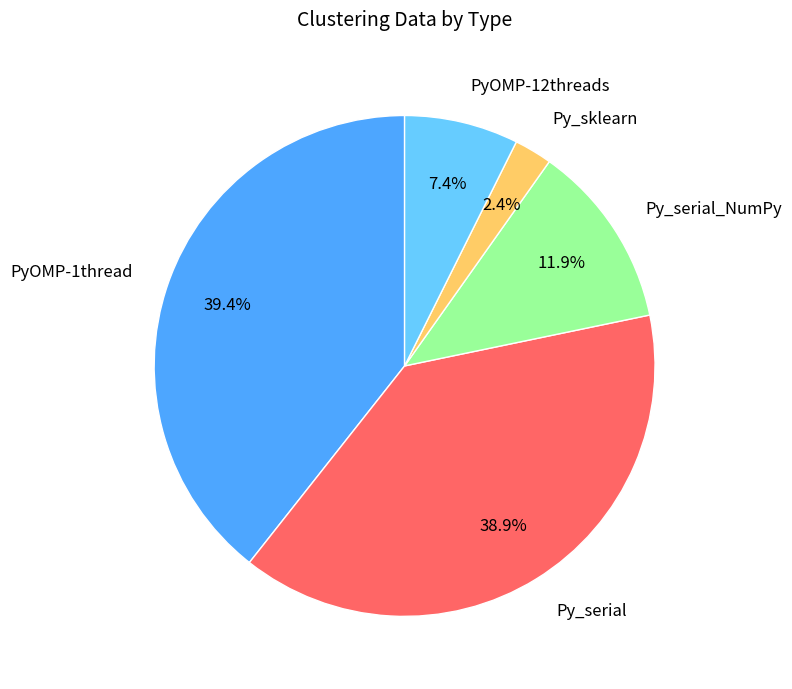

Which category has the smallest portion of the pie?

Py_sklearn